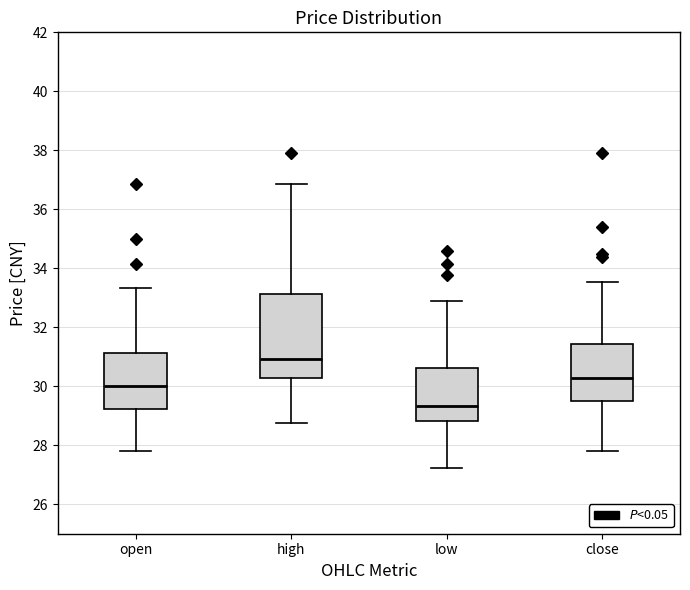

Which box's median line is the lowest?

low